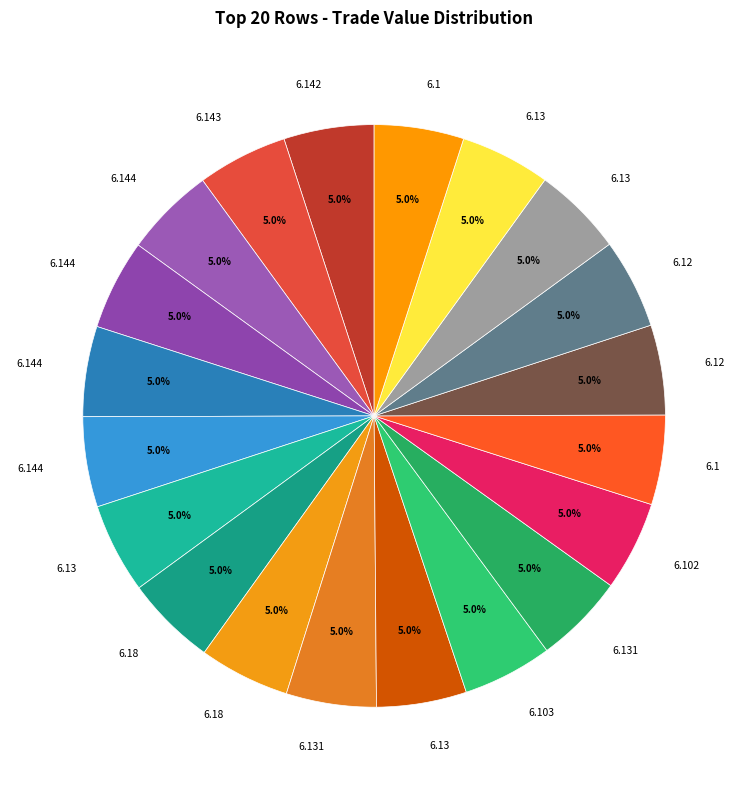

Is there any slice that represents more than half of the pie?

No